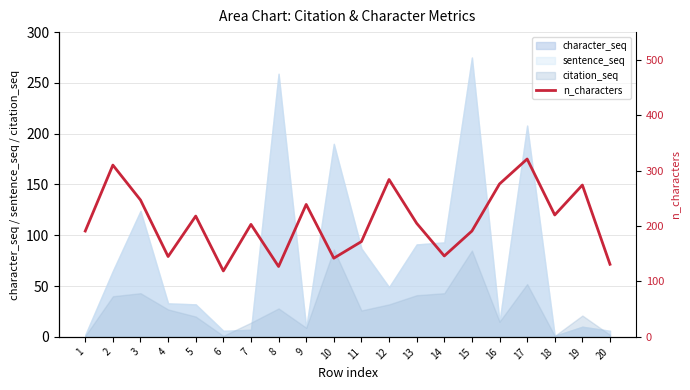

Does the chart display data point markers on the line(s)?

No